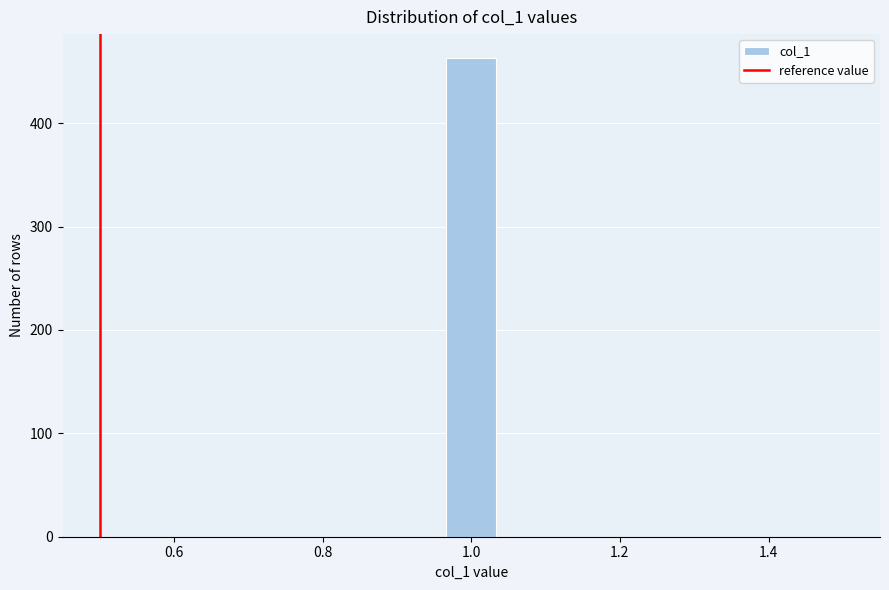

Around what value on the x-axis is the tallest bar? Give the approximate position of its centre, as read against the axis.

1.00